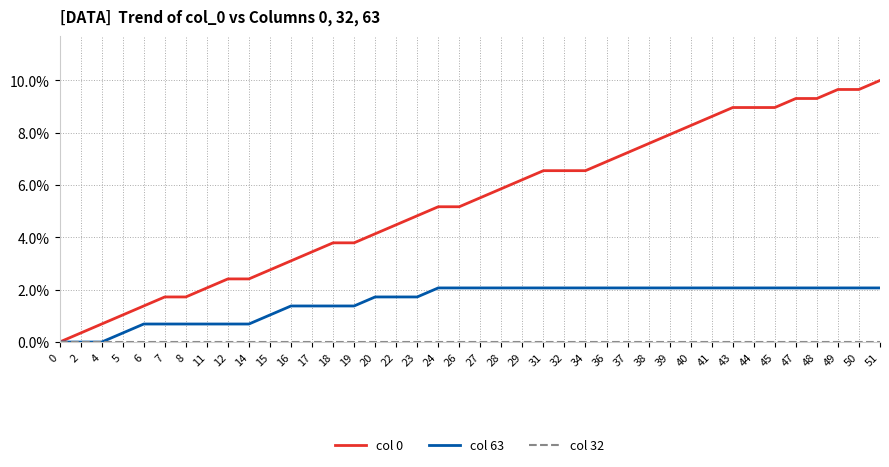

What is the total value across all series at 14?

3.1